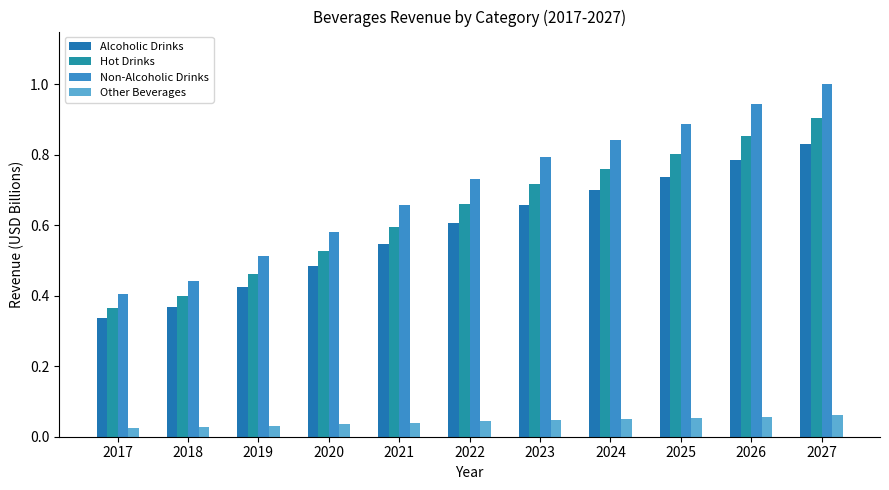

How many categories are shown in the chart?

11